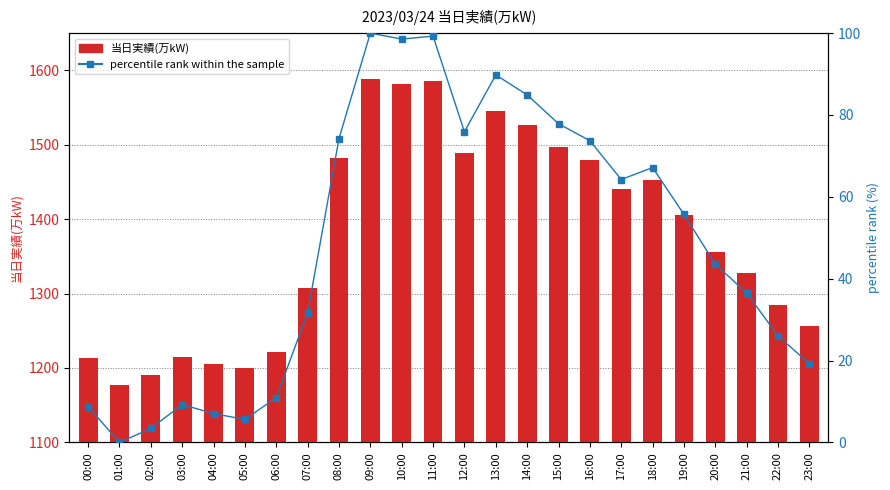

Where does the 当日実績(万kW) series first go above 1406?

08:00